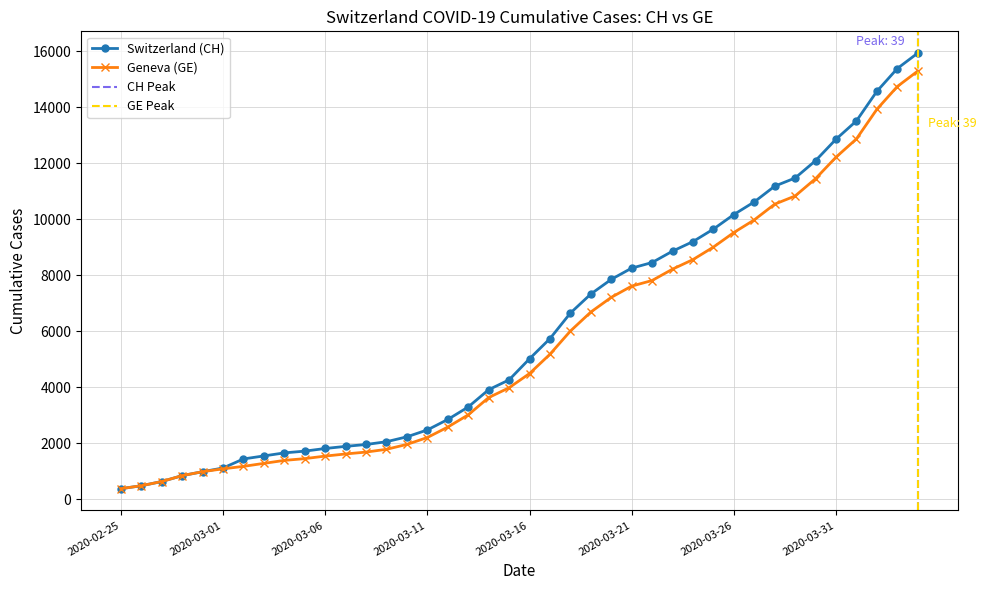

How many data points in CH are above 5012?

19